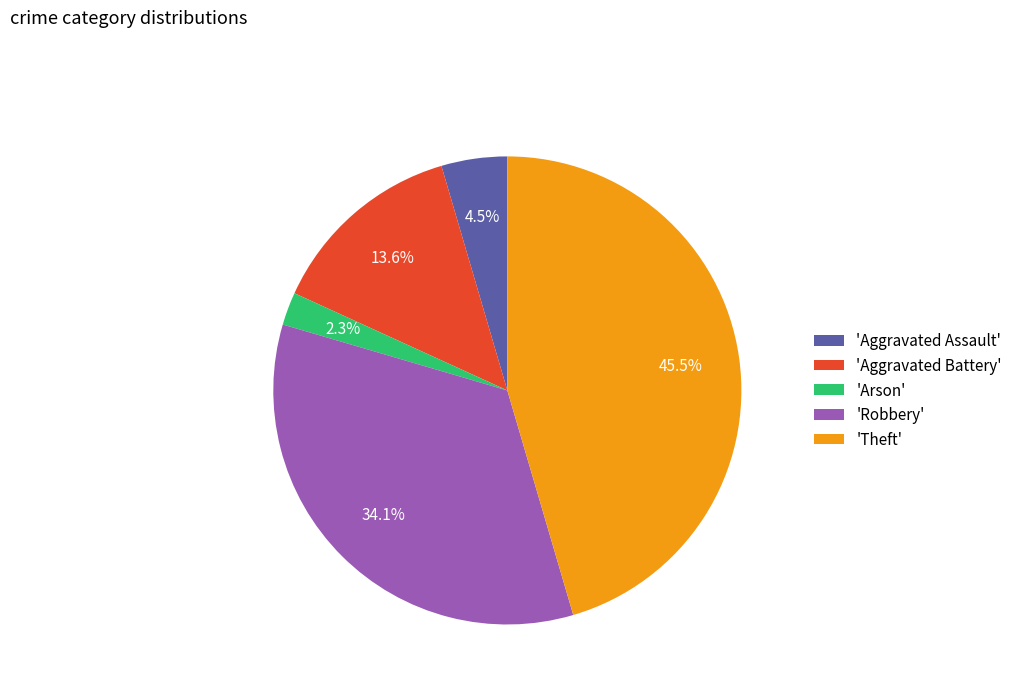

What is the smallest slice in the pie chart?

'Arson'